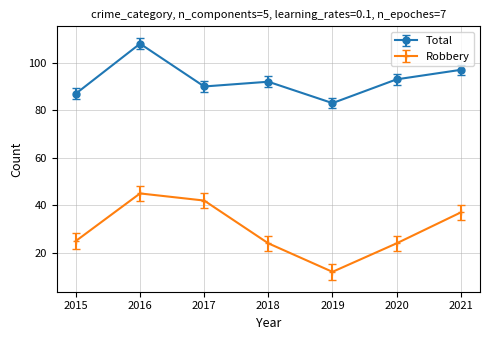

Is it true that Robbery equals 26 at 2016?

False